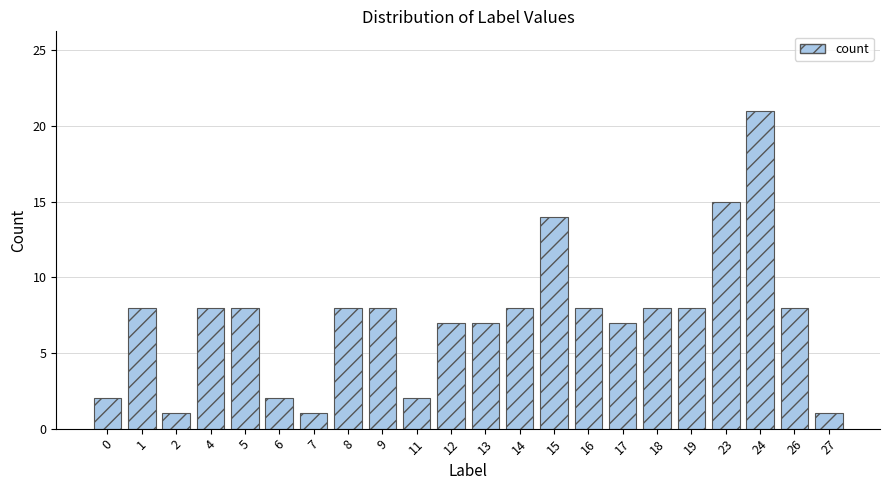

Count the number of data series in this chart.

1